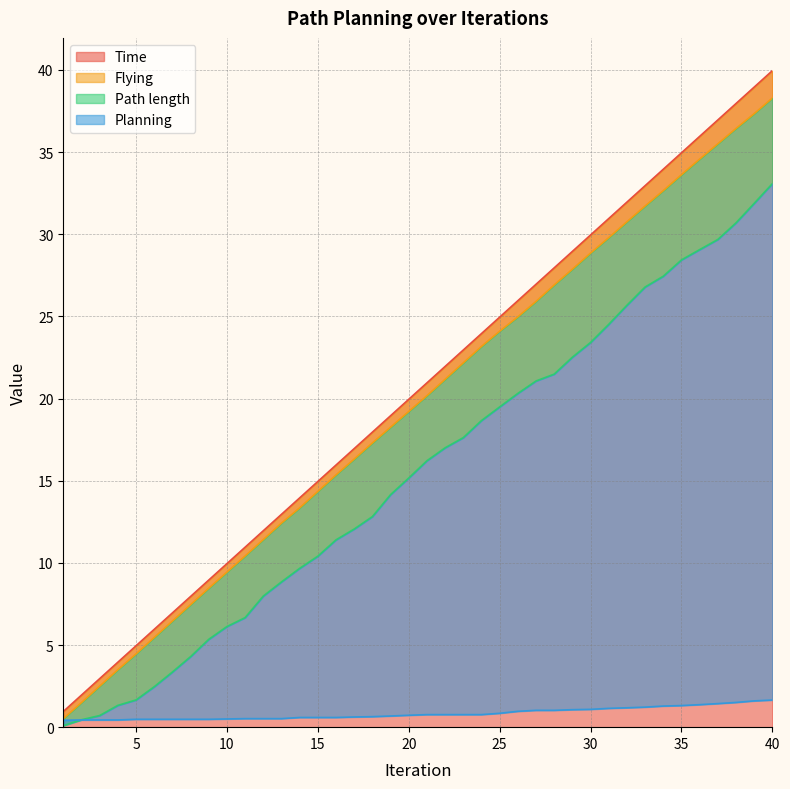

Between which two adjacent categories do Path length and Planning first intersect?

1 and 2